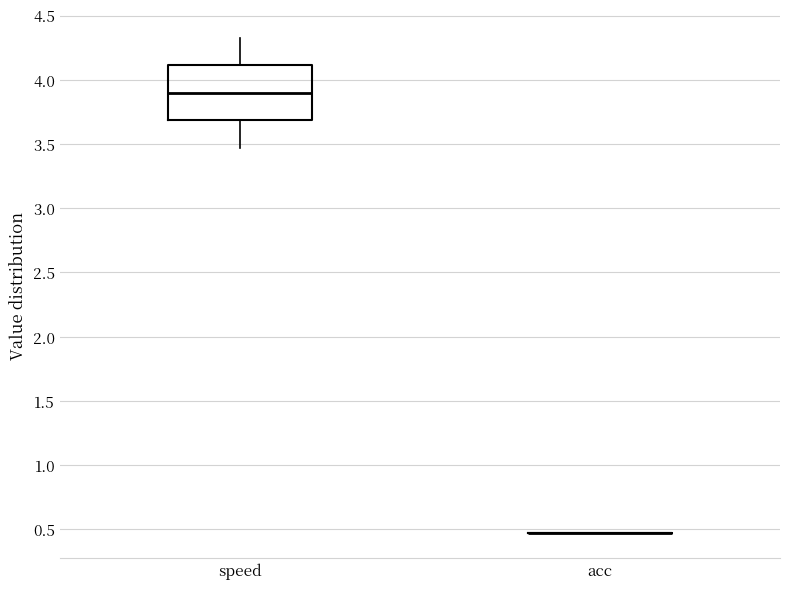

Comparing the boxes themselves (not the whiskers), which one is the tallest?

speed